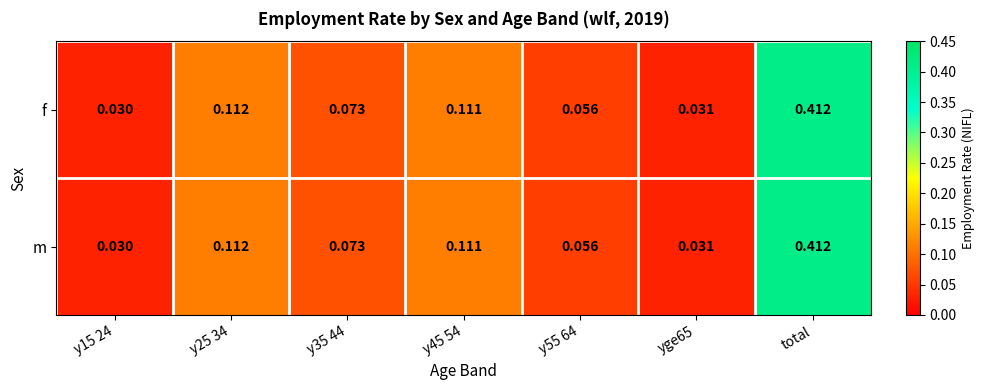

At which label does m reach its peak?

total